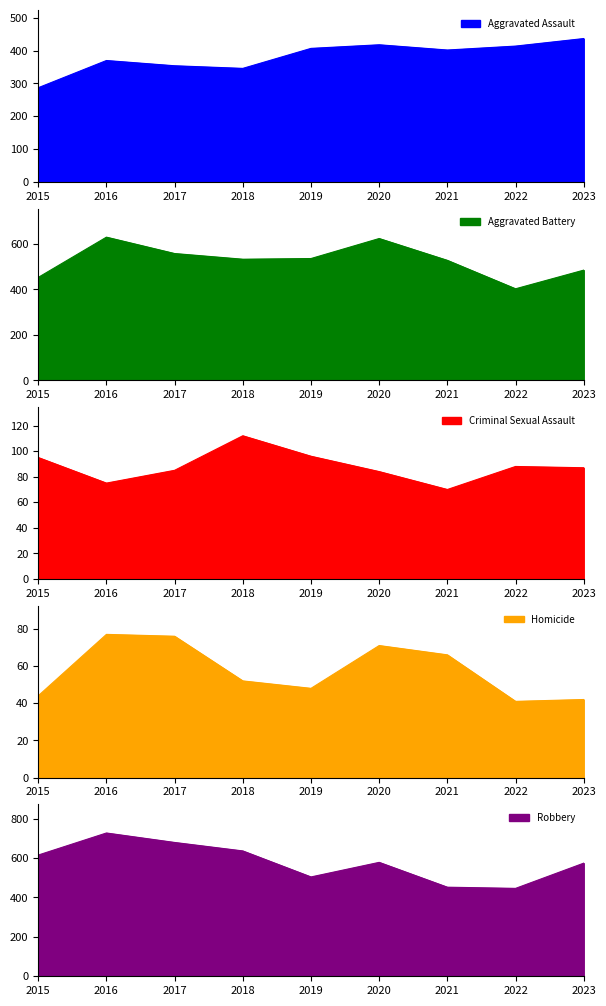

Which category has the lowest value across all series?

2022